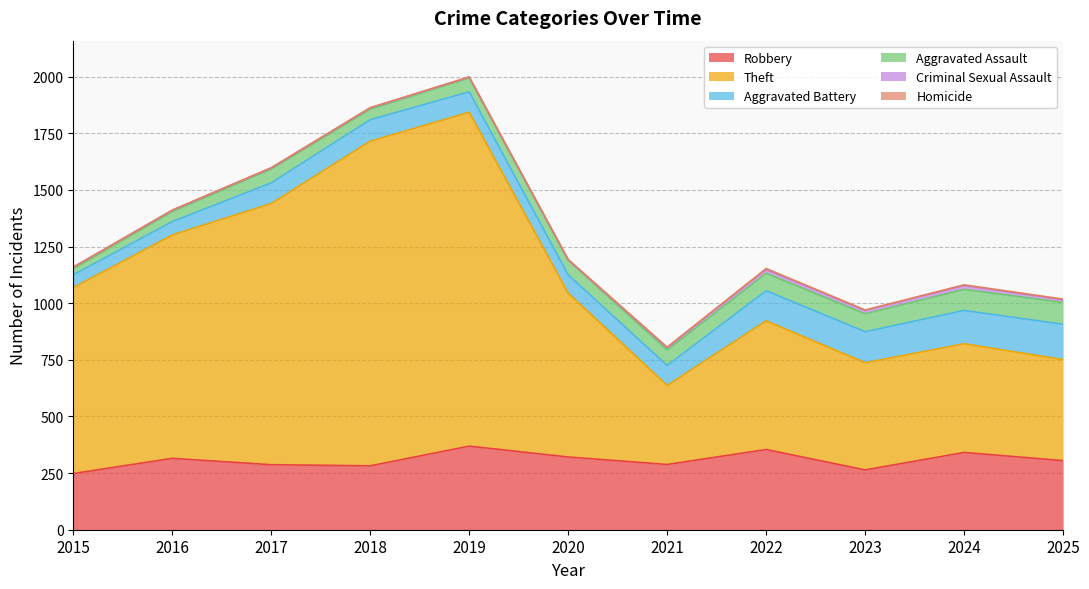

Where is Homicide nearest to the value 2?

2020